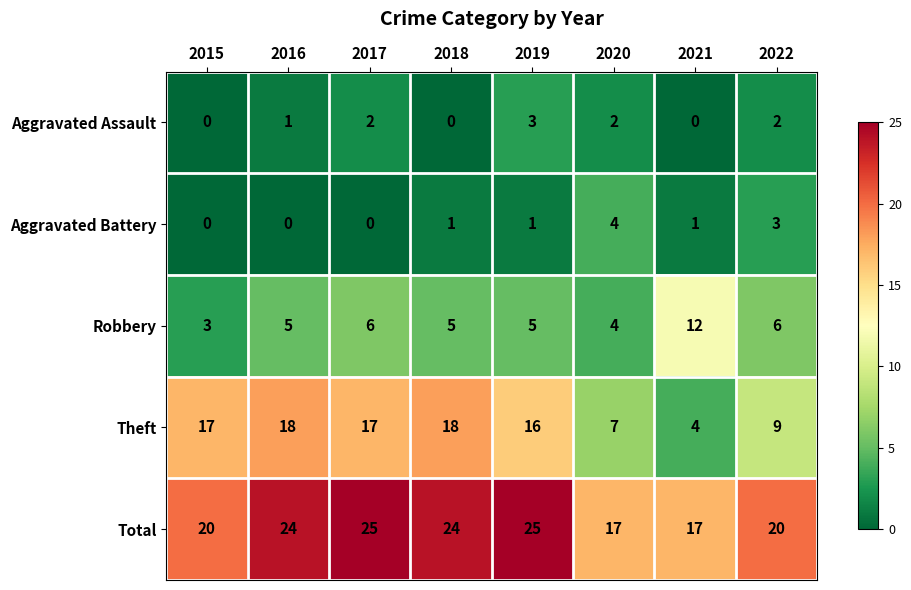

The value of Total at 2015 is 20. True or false?

True